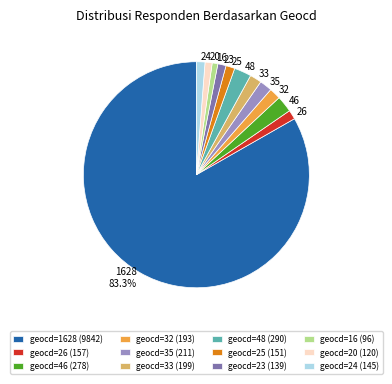

Approximately how many times larger is the value at geocd=26 (157) compared to geocd=20 (120)?

1.3